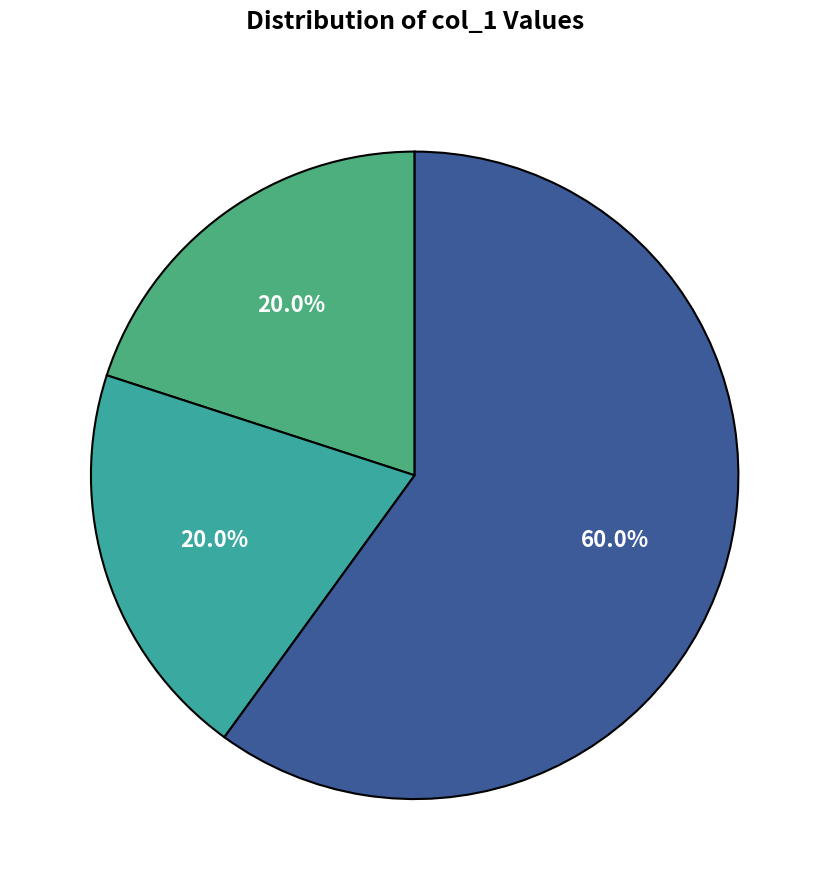

Is there a majority slice in this chart?

Yes